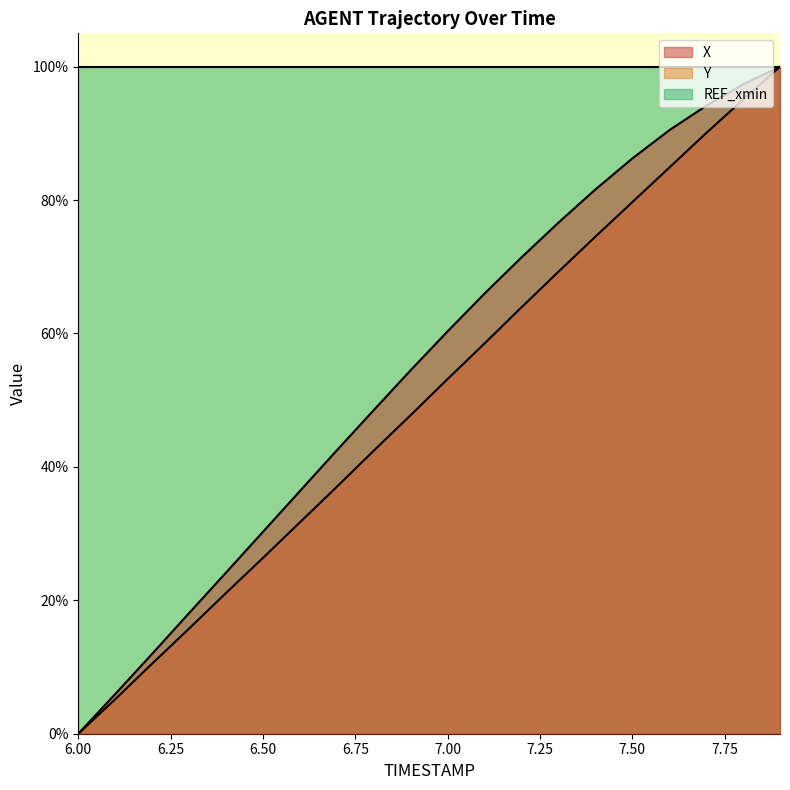

Where is X nearest to the value 50?

6.8